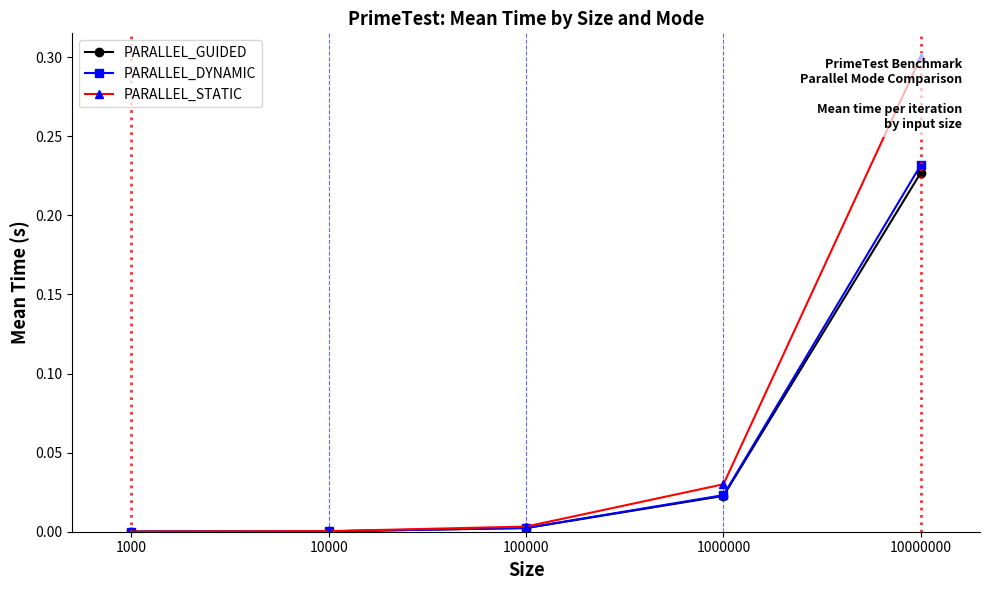

How many lines are shown in the chart?

3